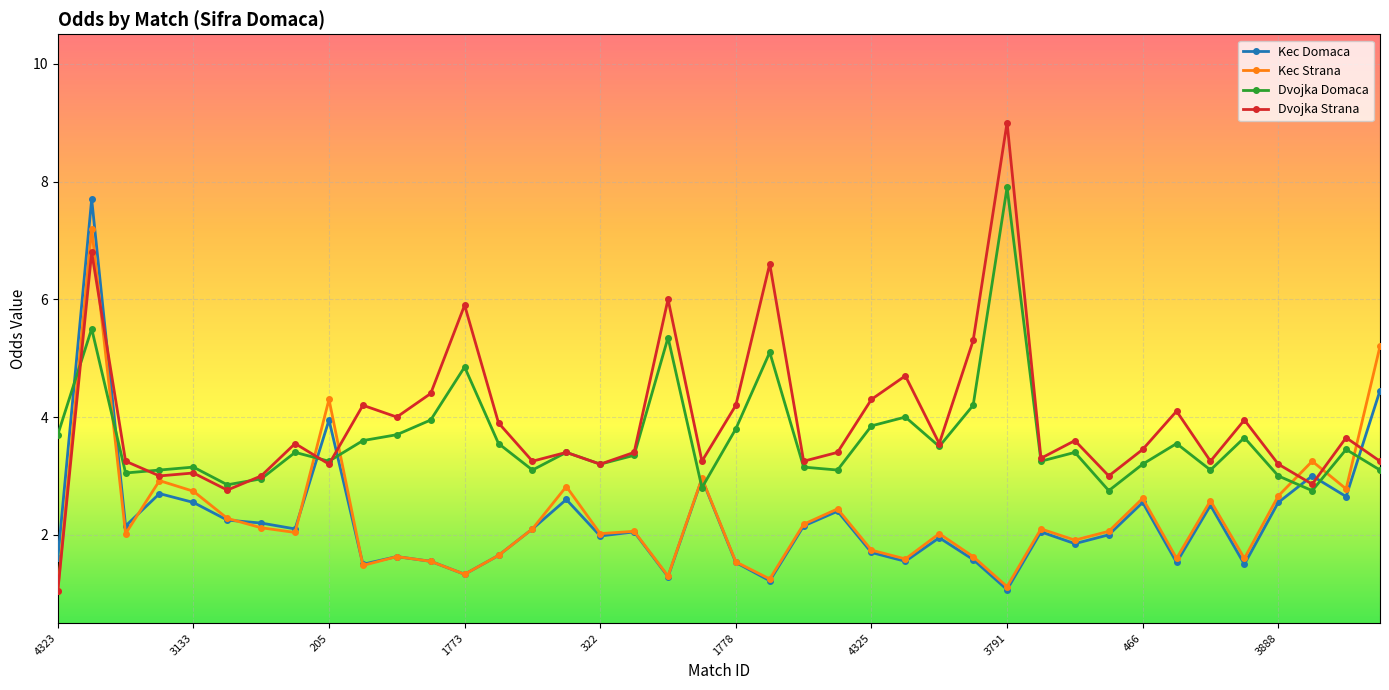

True or false: Dvojka Domaca has more than 2 interior local peaks.

True